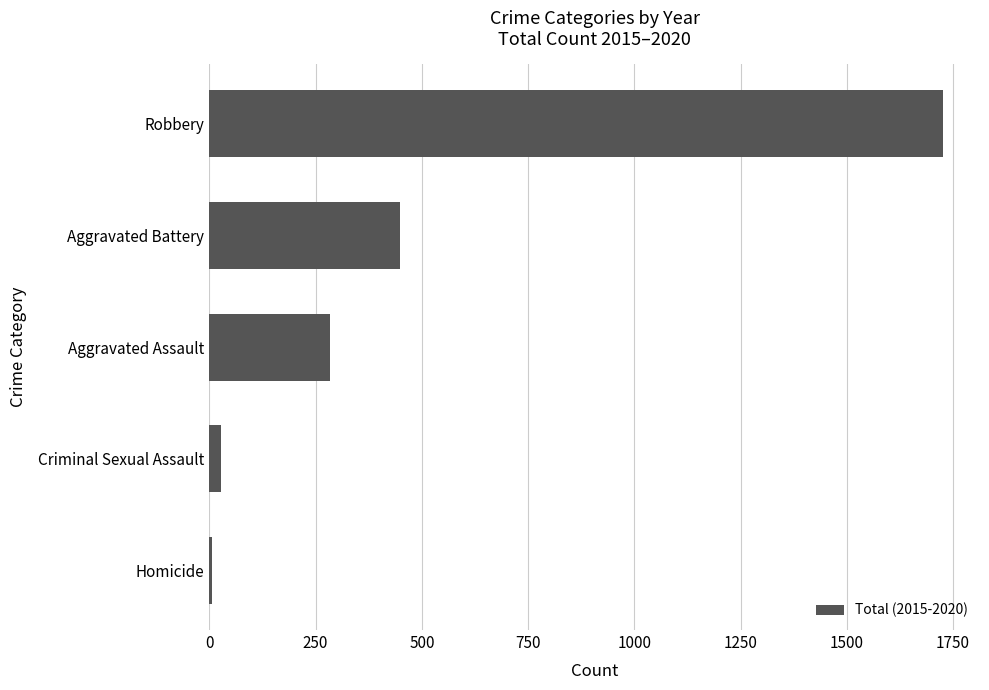

True or false: the data shows 1727 at Robbery.

True